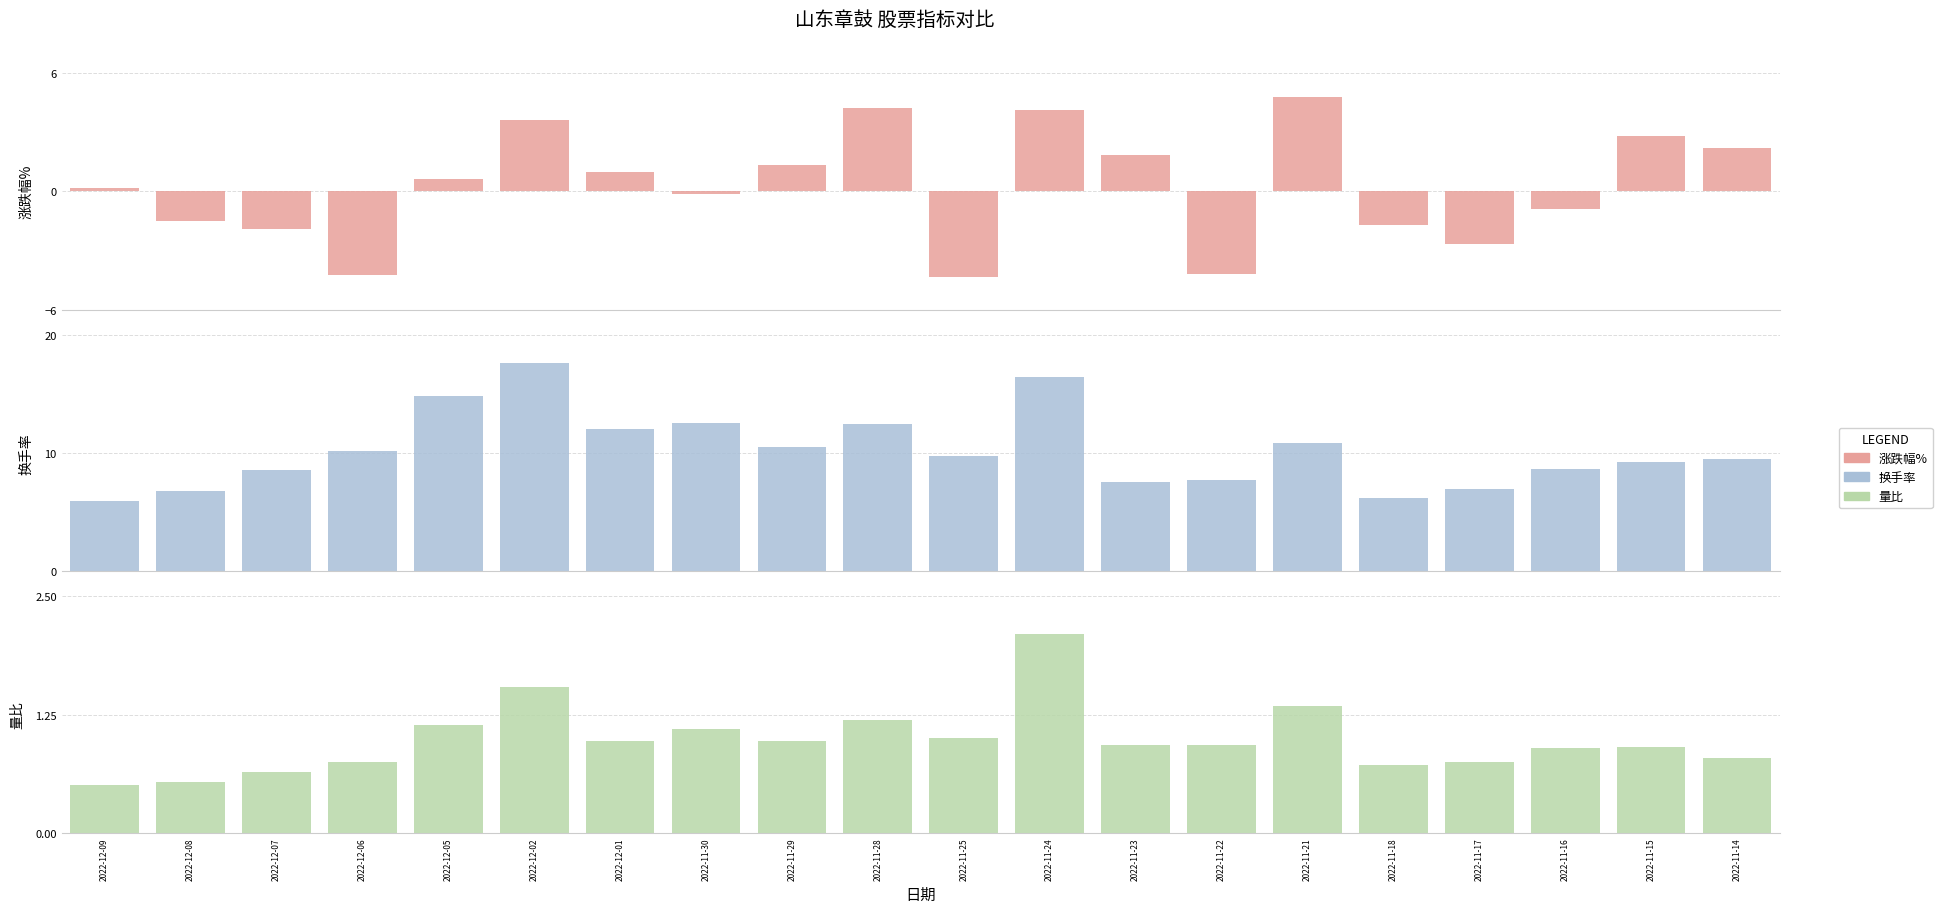

What position from the right is 2022-11-18?

5